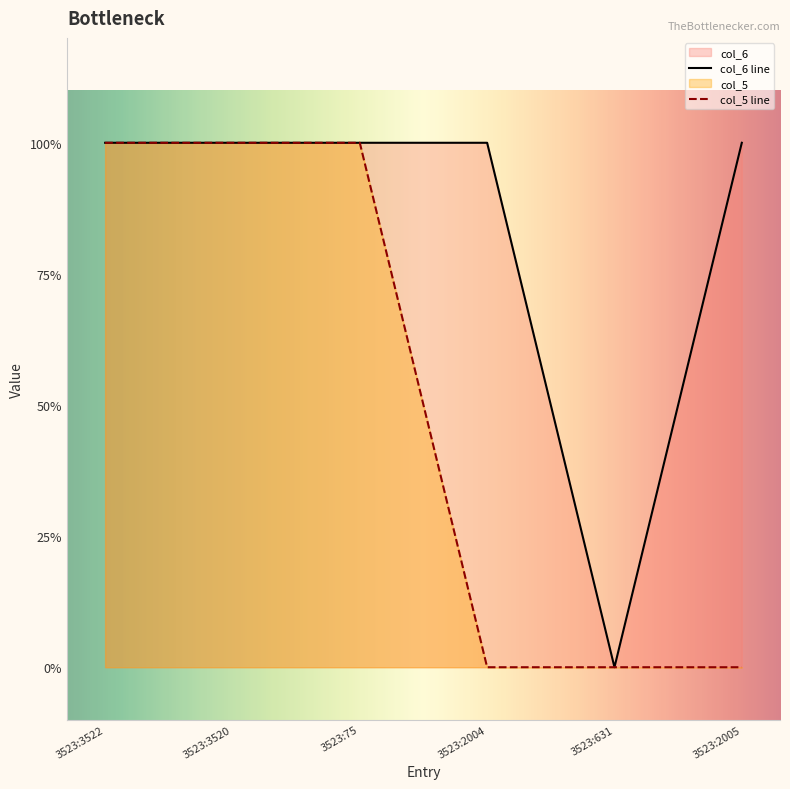

Which category has the highest value in the col_6 series?

3523:3522